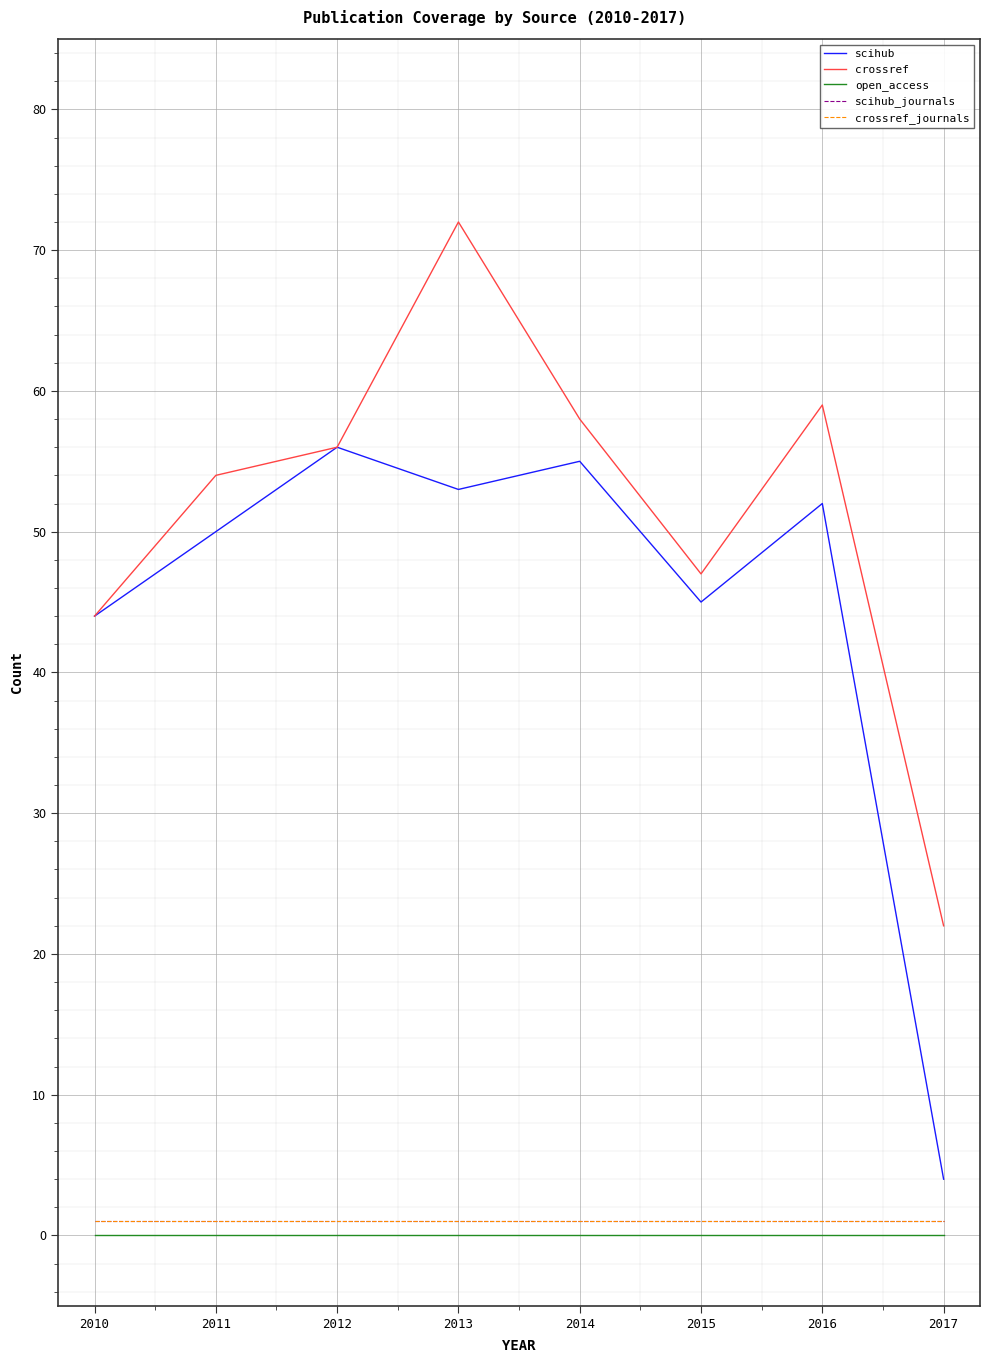

How many lines are shown in the chart?

5